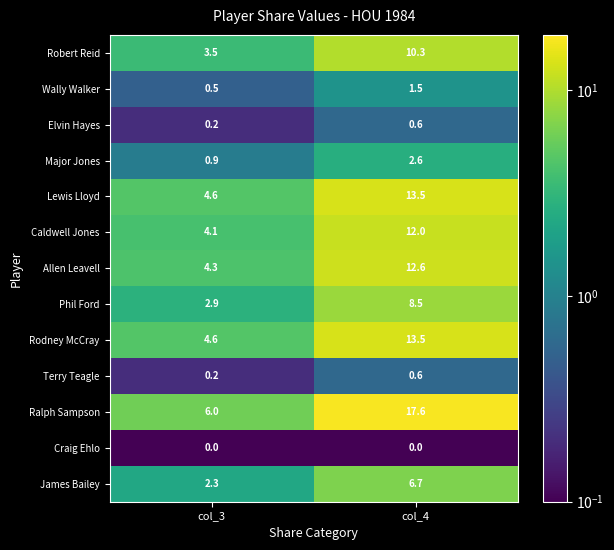

What is the difference between the James Bailey values at col_4 and col_3?

4.4